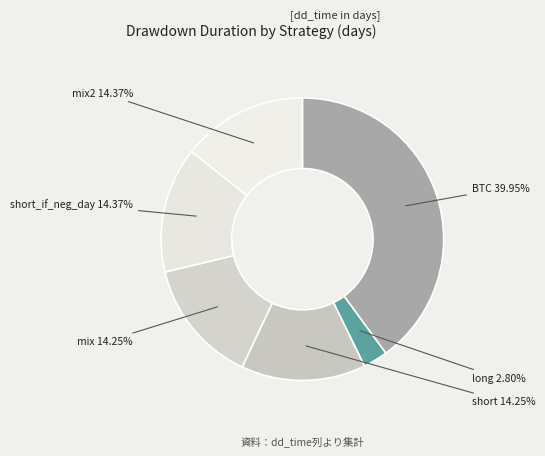

What is the smallest slice in the pie chart?

long